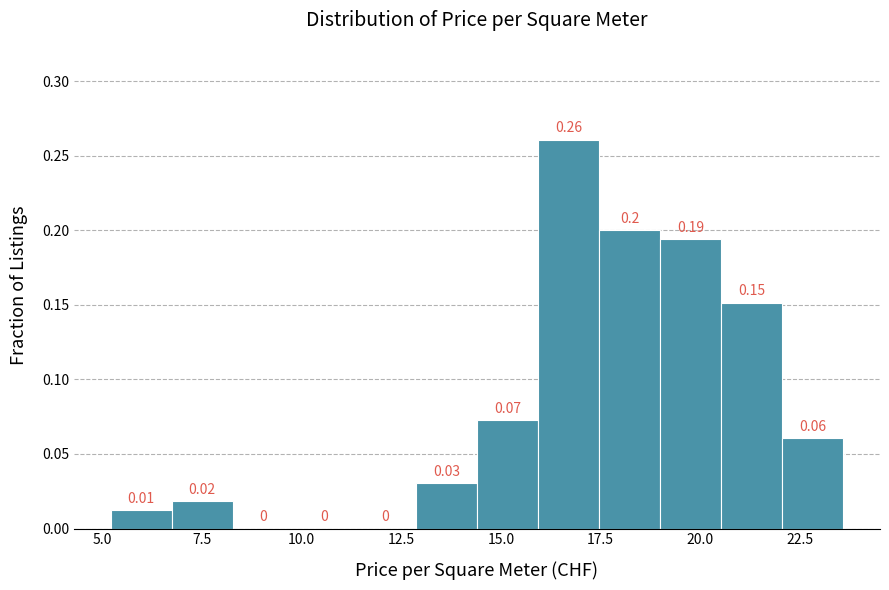

Around what value on the x-axis is the tallest bar? Give the approximate position of its centre, as read against the axis.

16.5